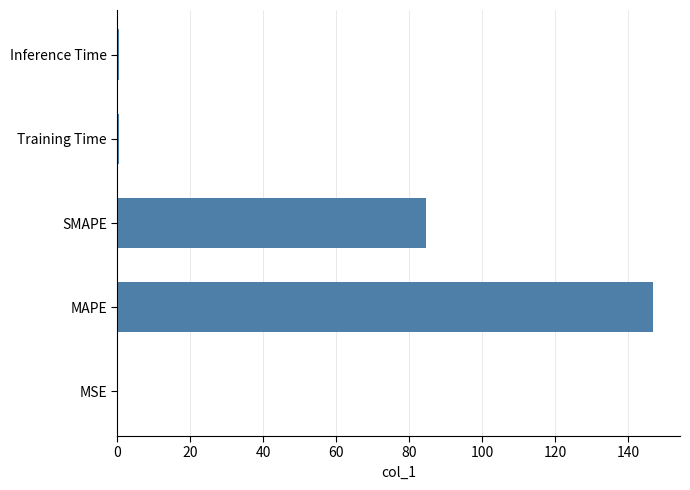

Which label corresponds to the largest value in the chart?

MAPE